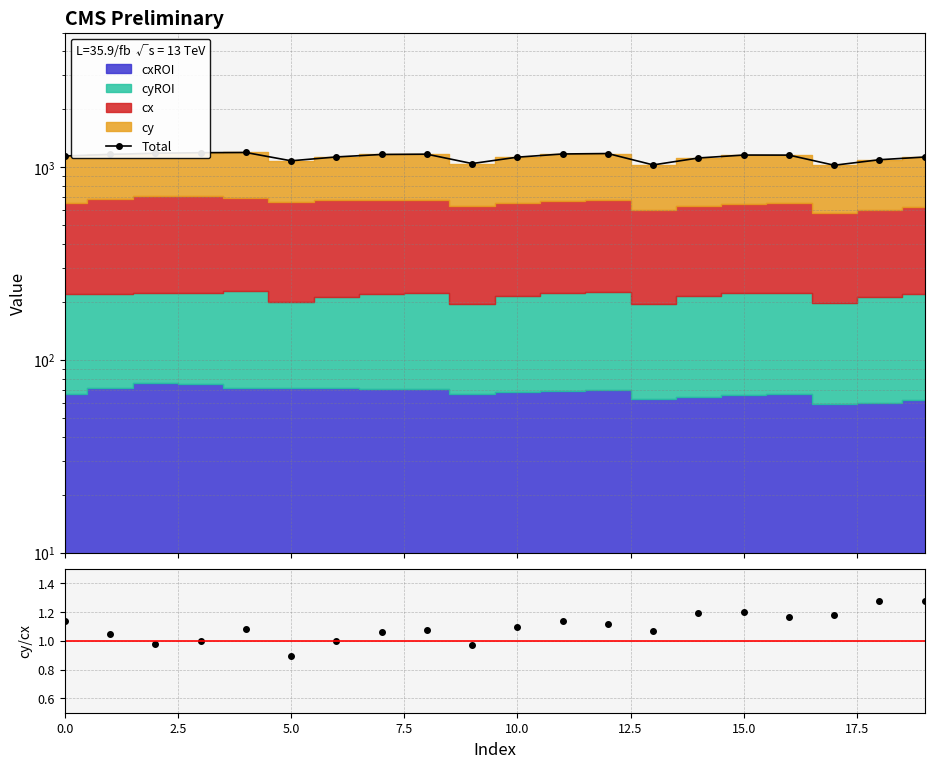

How many interior local peaks (higher than both neighbors) does the data have?

4